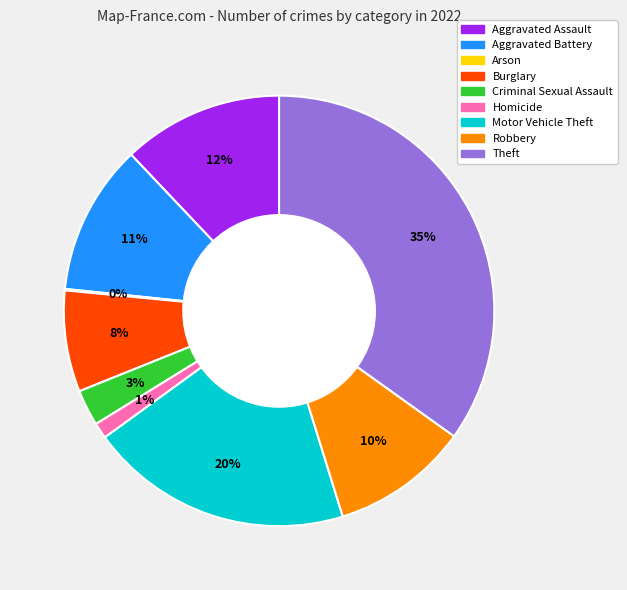

To the nearest percent, what is the combined percentage of Aggravated Battery and Aggravated Assault?

23%